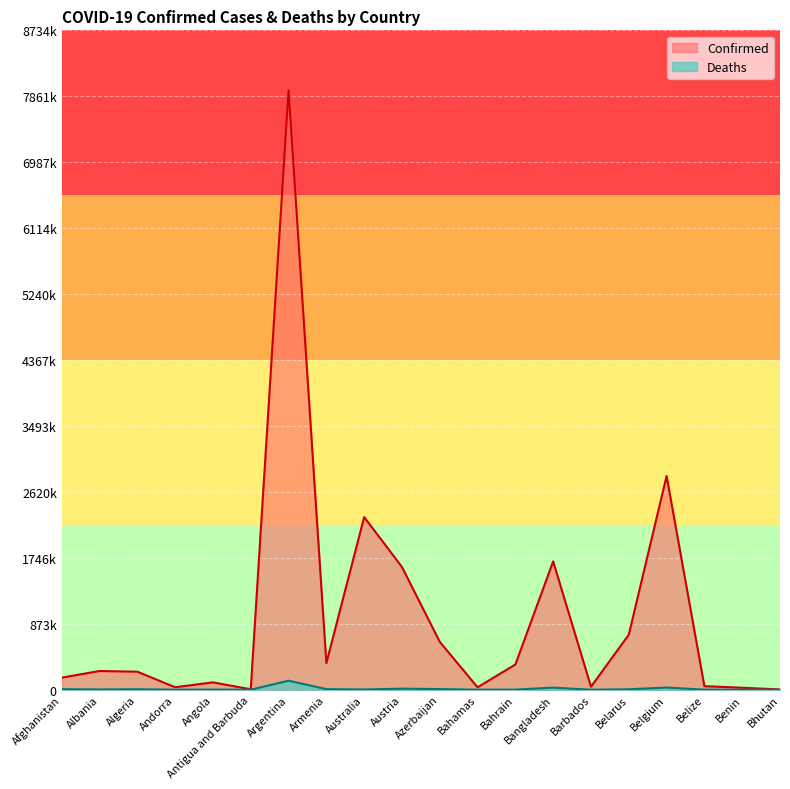

Which series has the largest total across all categories?

Confirmed